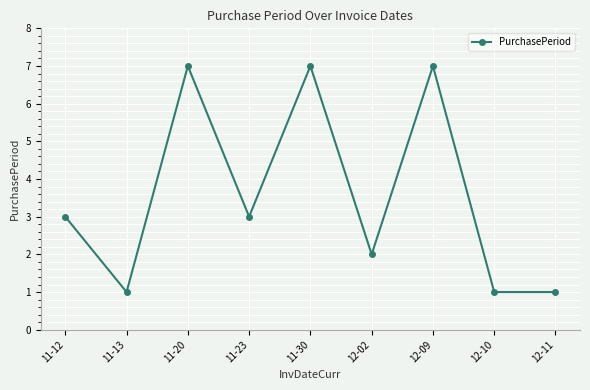

Is it true that the value at 11-30 is 4?

False